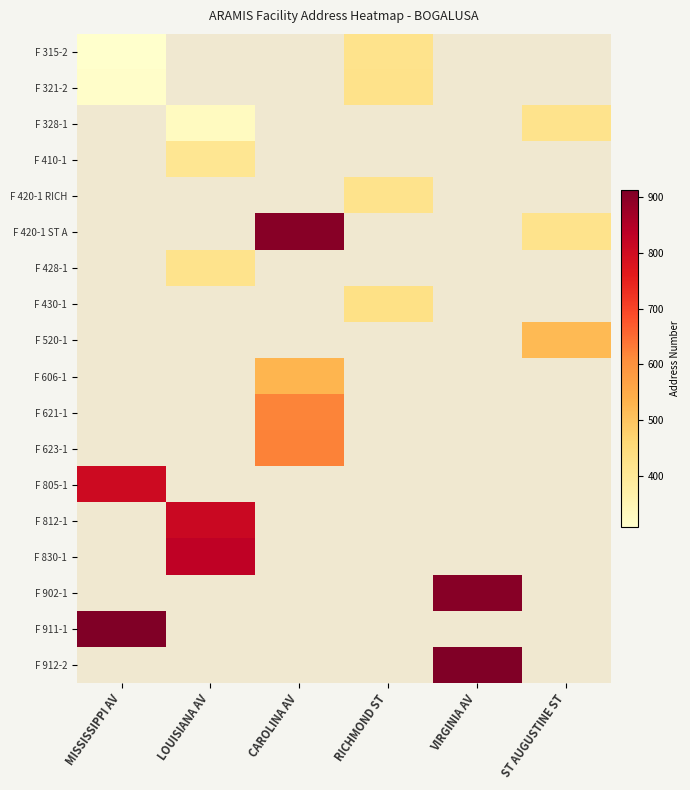

What is the smallest value displayed?

309.0